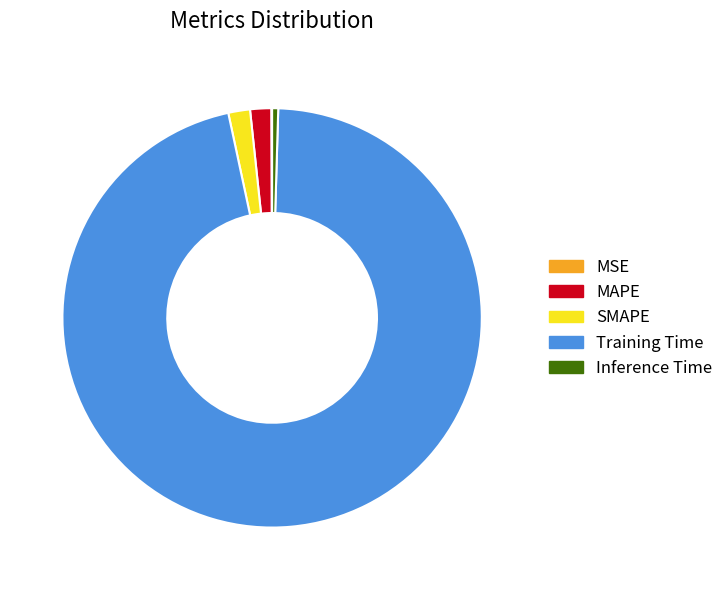

Is the sum of MAPE and Training Time greater than half?

Yes